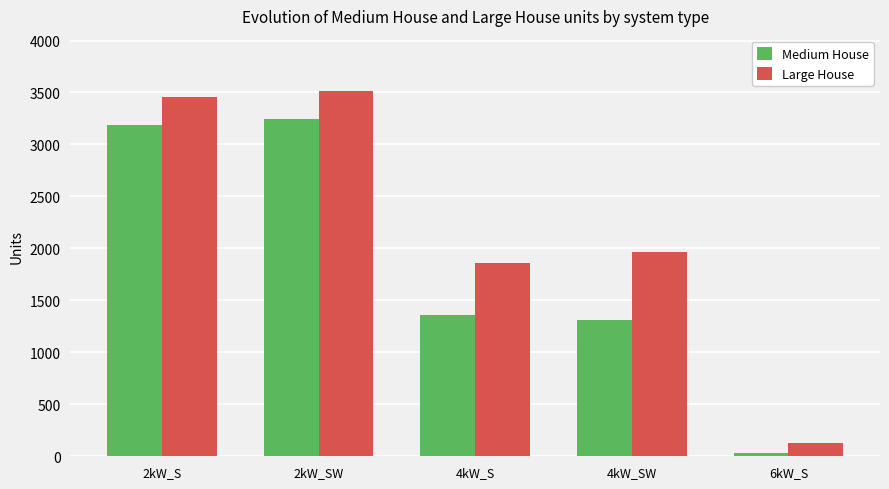

What is the difference between the Medium House values at 2kW_S and 2kW_SW?

55